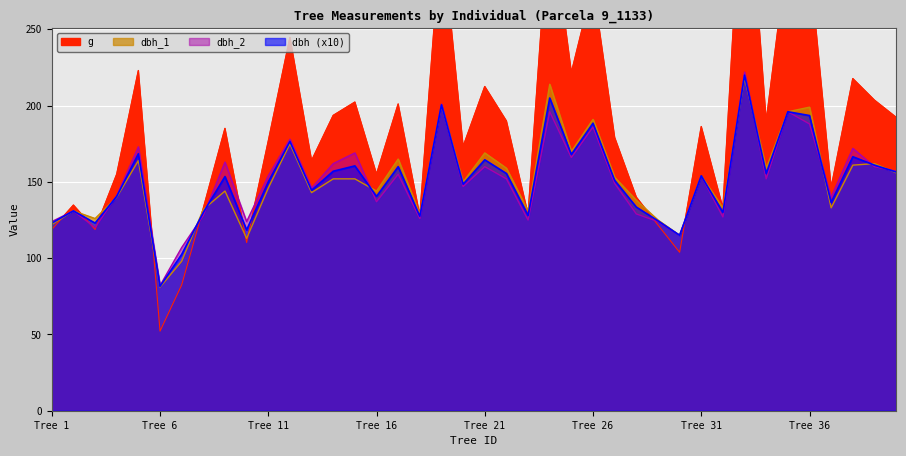

What is the difference between the second highest and second lowest values in the dbh_2 series?

94.0